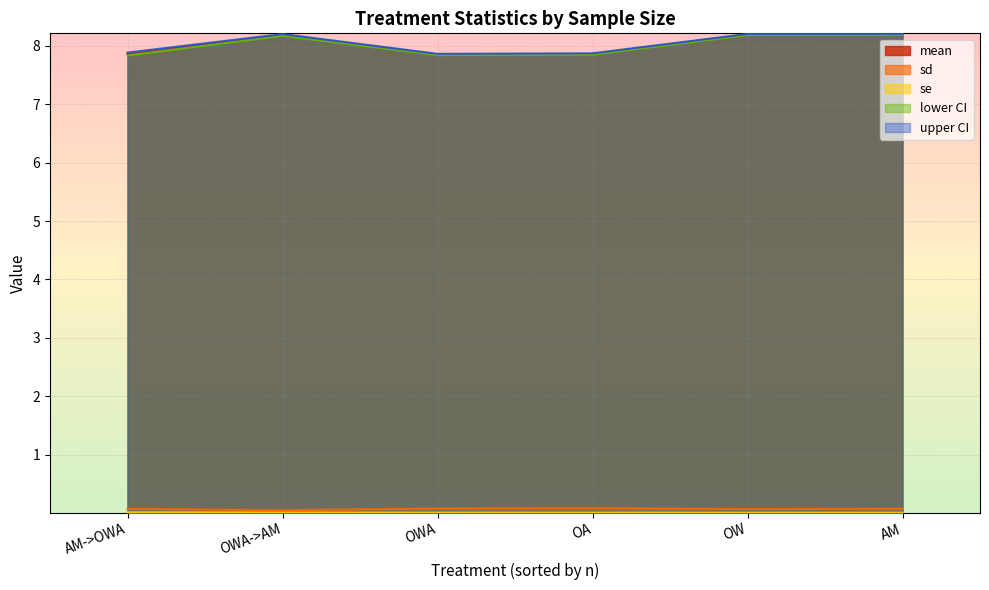

Reading left to right, extract all data points from this chart.

mean: AM=8.2	OWA->AM=8.2	OA=7.9	OW=8.2	OWA=7.9	AM->OWA=7.9
sd: AM=0.1	OWA->AM=0.0	OA=0.1	OW=0.1	OWA=0.1	AM->OWA=0.1
se: AM=0.0	OWA->AM=0.0	OA=0.0	OW=0.0	OWA=0.0	AM->OWA=0.0
lower.ci: AM=8.2	OWA->AM=8.2	OA=7.8	OW=8.2	OWA=7.8	AM->OWA=7.8
upper.ci: AM=8.2	OWA->AM=8.2	OA=7.9	OW=8.2	OWA=7.9	AM->OWA=7.9